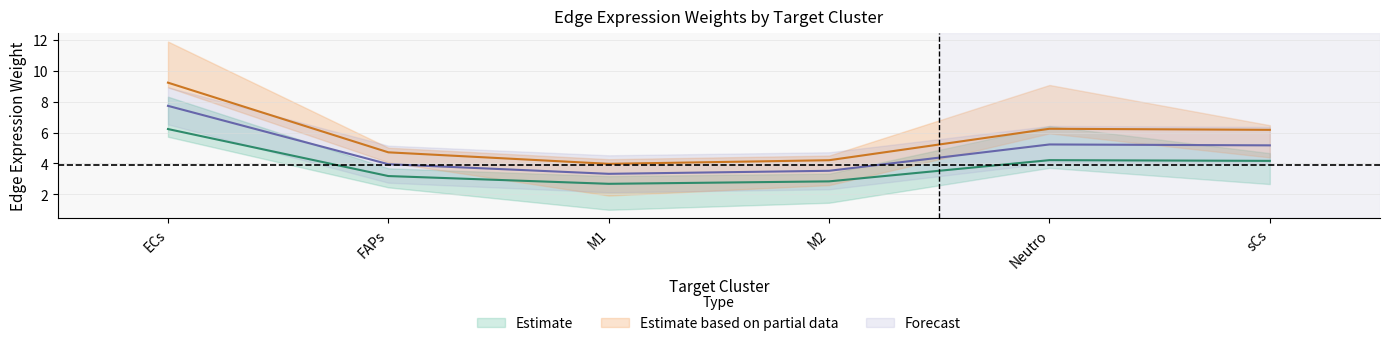

Is it true that Edge average expression weight (sCs) equals 2.7 at sCs?

False